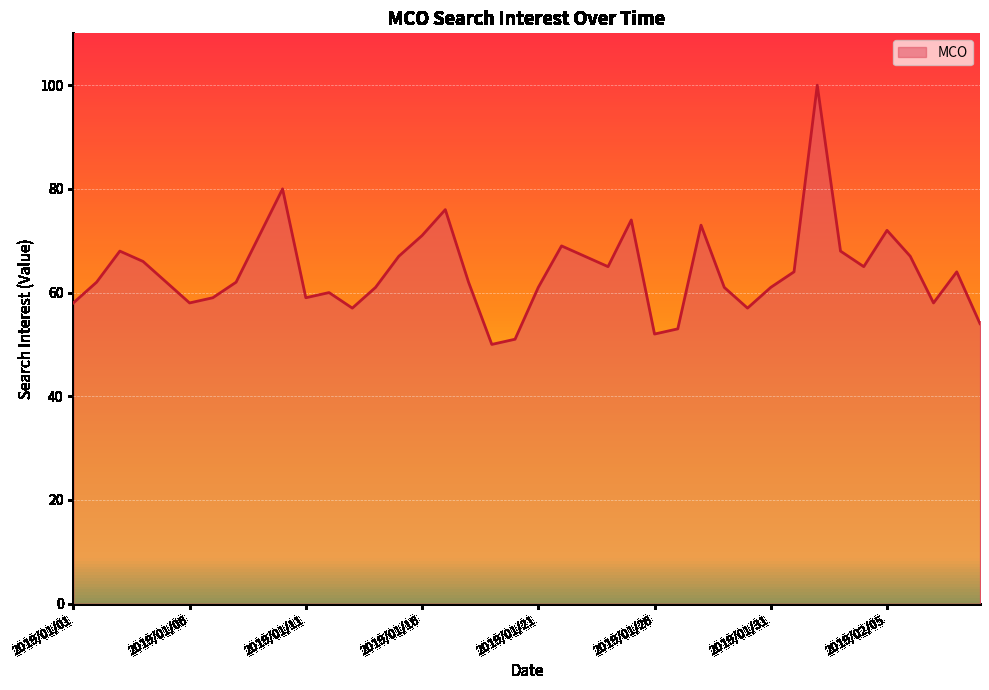

What is the difference between the maximum and minimum values?

50